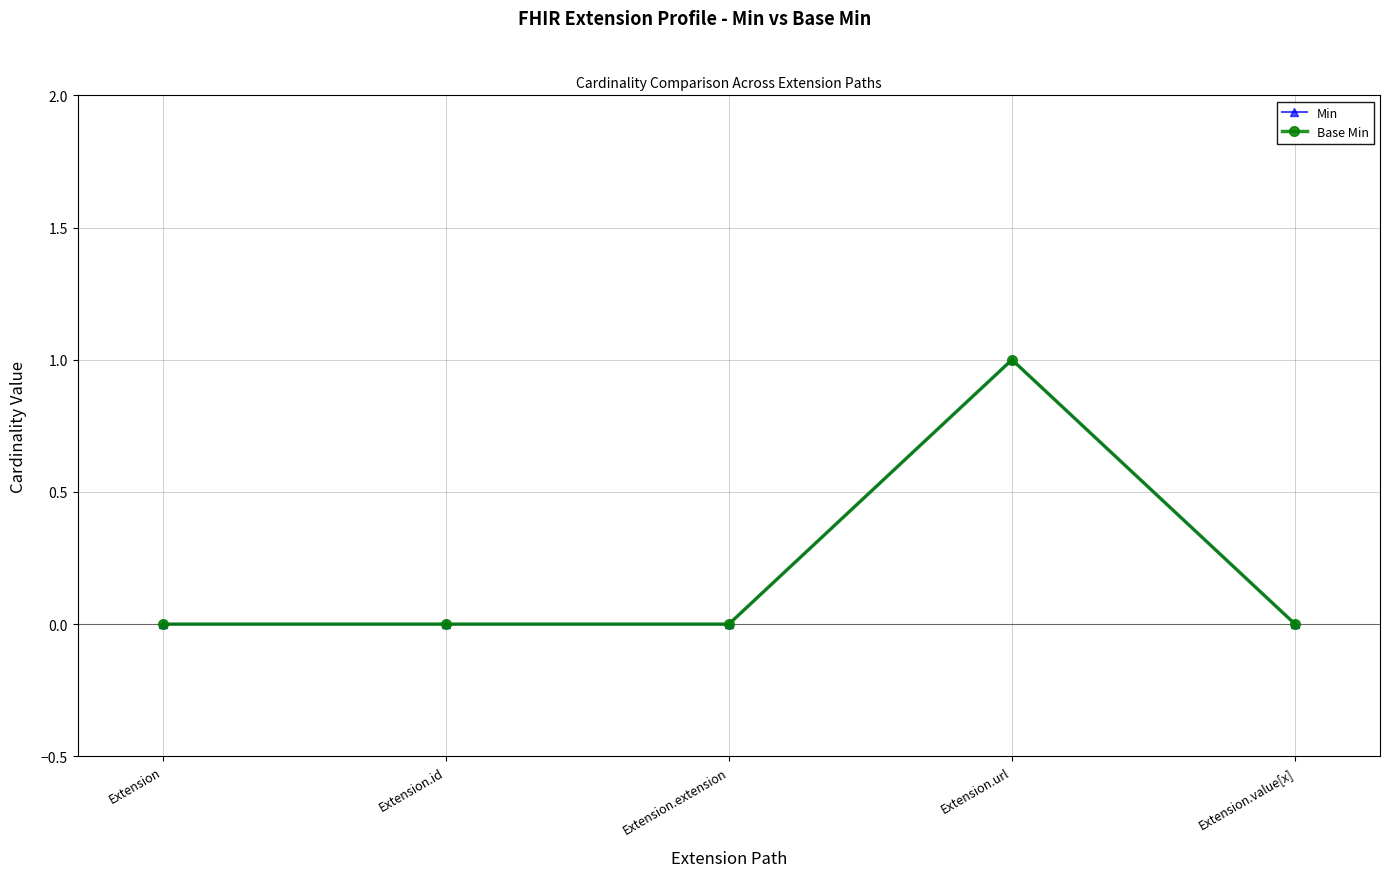

Is this an area chart (filled region under the line)?

No